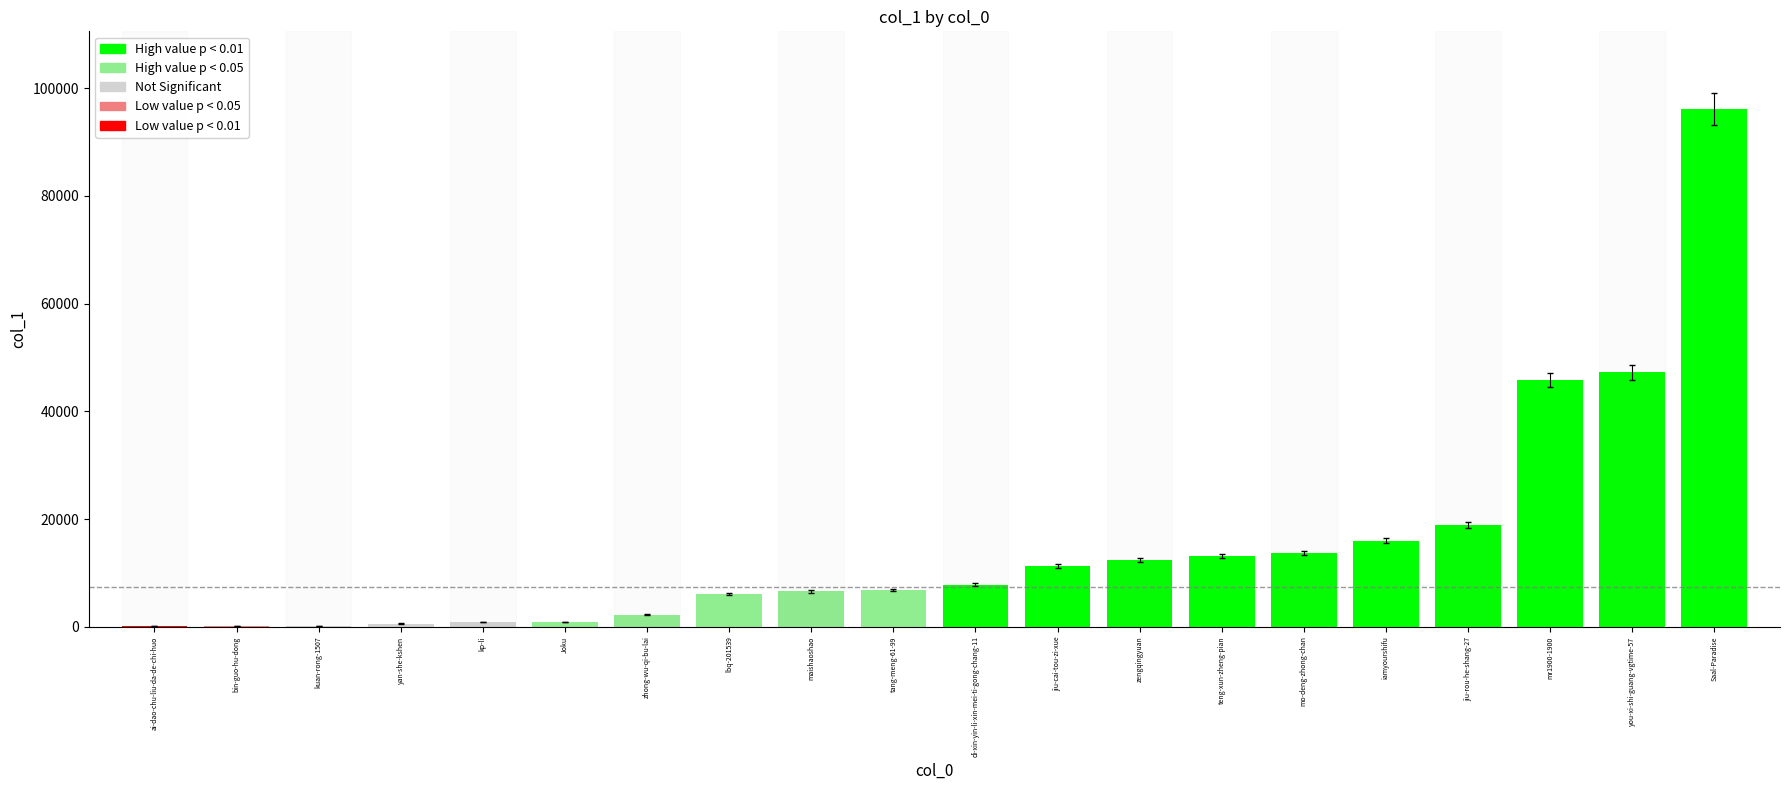

What is the difference between the values at kuan-rong-1507 and zengqingyuan?

12228